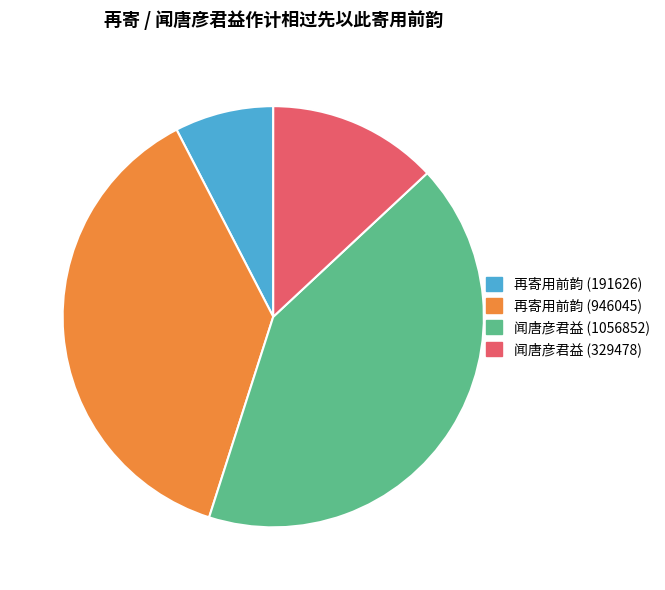

Which slice is the smallest?

再寄用前韵 (191626)